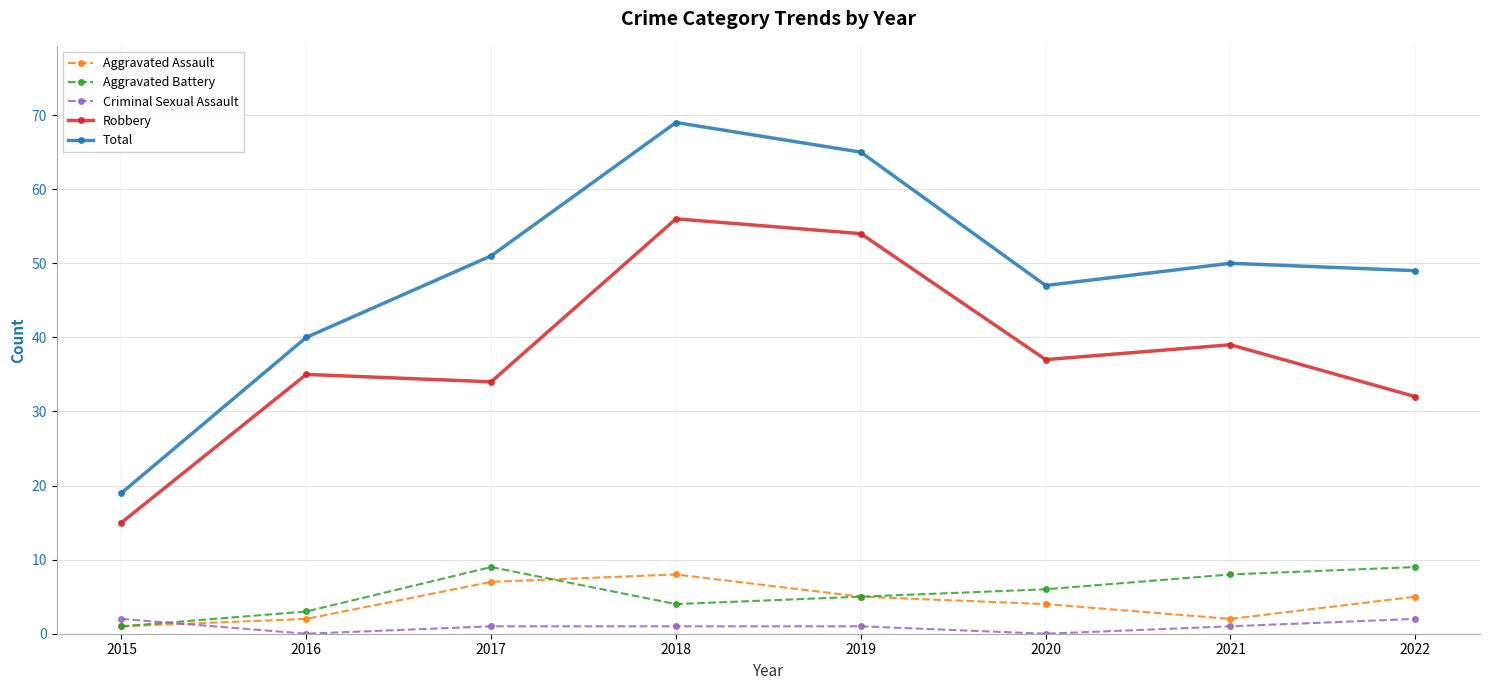

Count the number of categories in the chart.

8